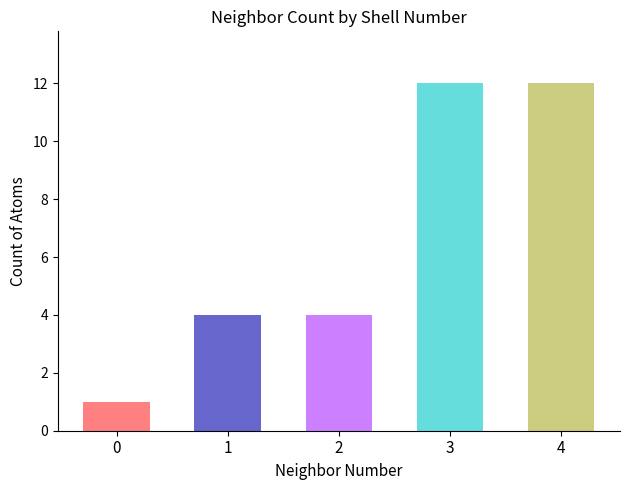

What is the average value of the neighbor_num series?

2